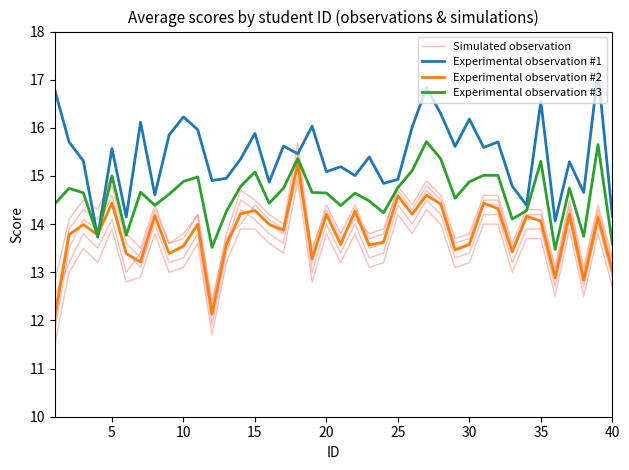

Is it true that Simulated observation equals 21.1 at 37?

False